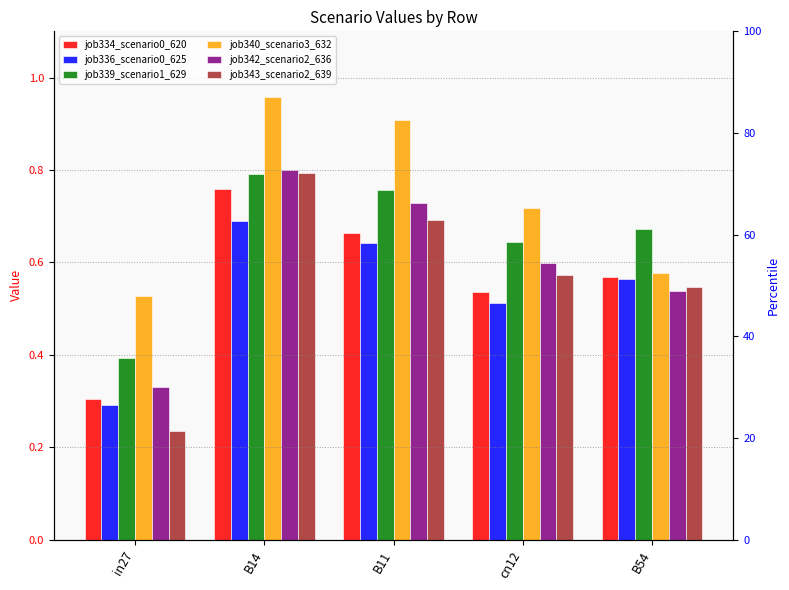

List the labels in order of job343_scenario2_639 value, smallest first.

in27, B54, cn12, B11, B14